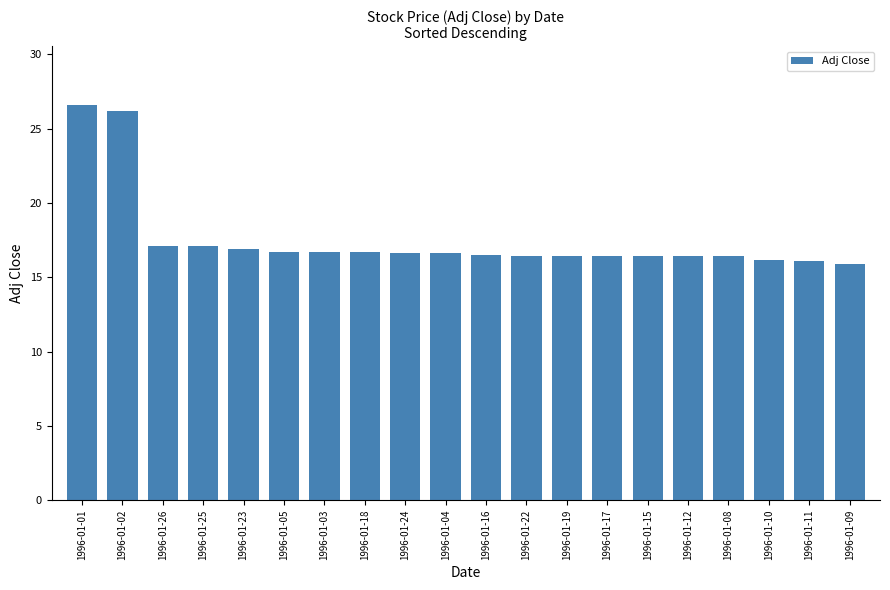

How many distinct data groups are displayed?

1